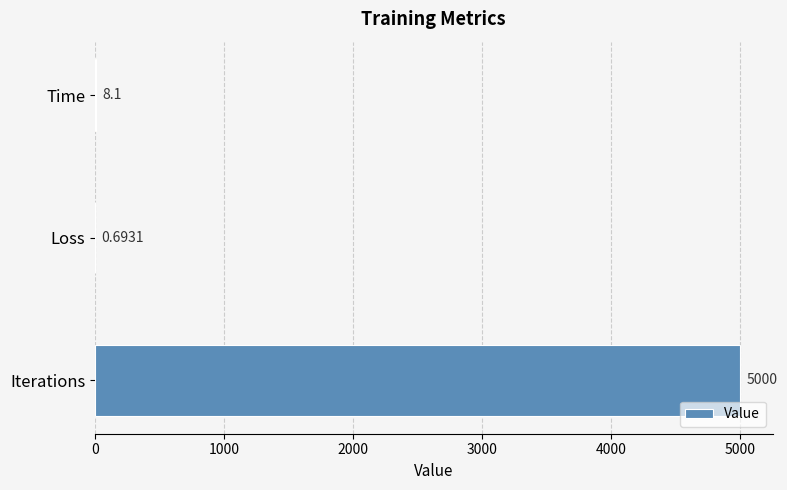

Between Loss and Iterations, which is larger?

Iterations